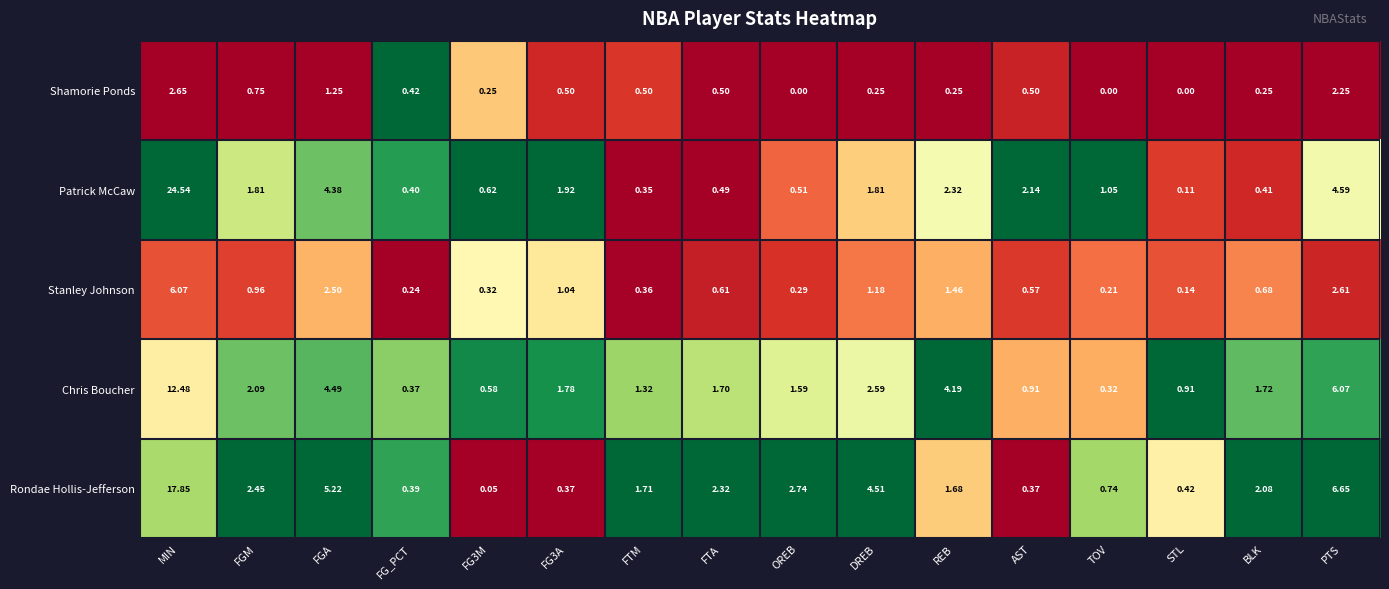

Which series has the largest total across all categories?

Rondae Hollis-Jefferson